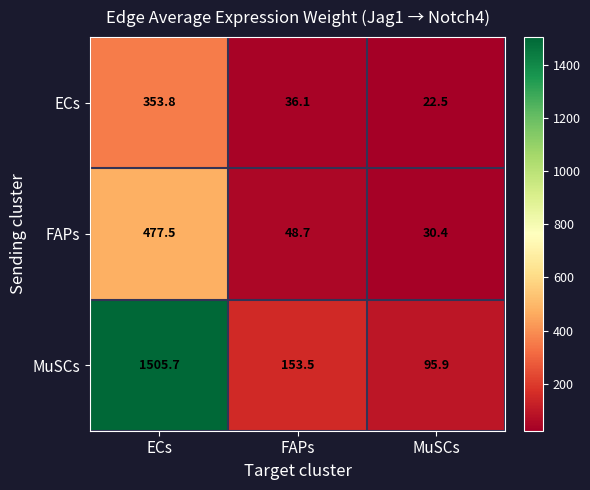

What is the sum of the MuSCs values at ECs and MuSCs?

1601.6